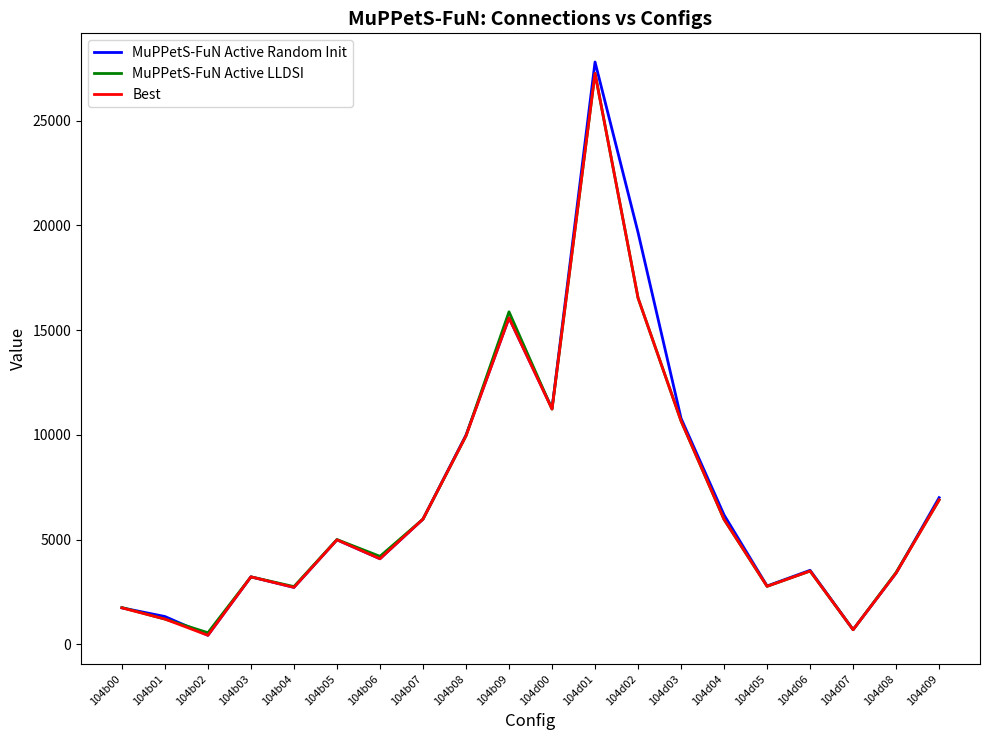

True or false: MuPPetS-FuN Active Random Init has a value of 1740 at 104b00.

True